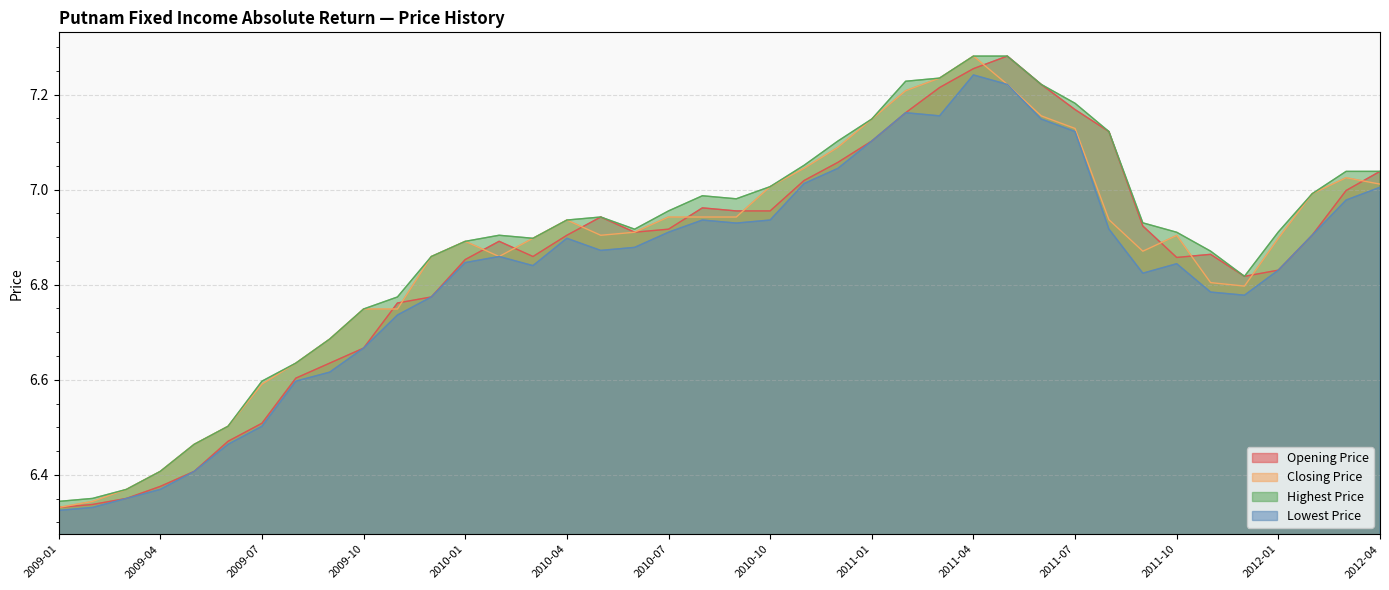

What is the sum of the Closing Price values at 2011-04 and 2011-07?

14.4